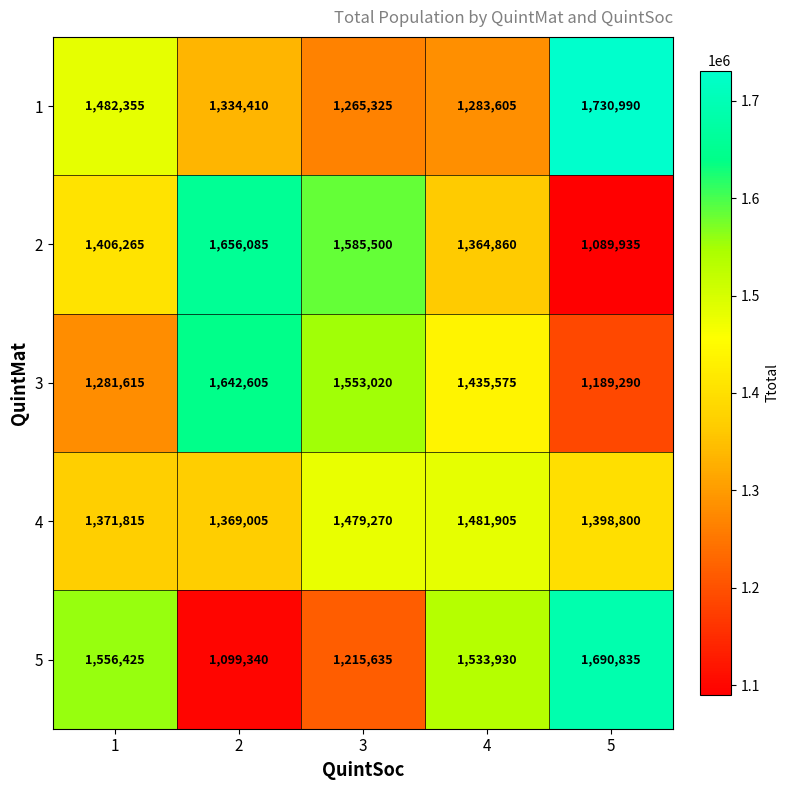

At 3, list the series in order from smallest to largest.

5, 1, 4, 3, 2